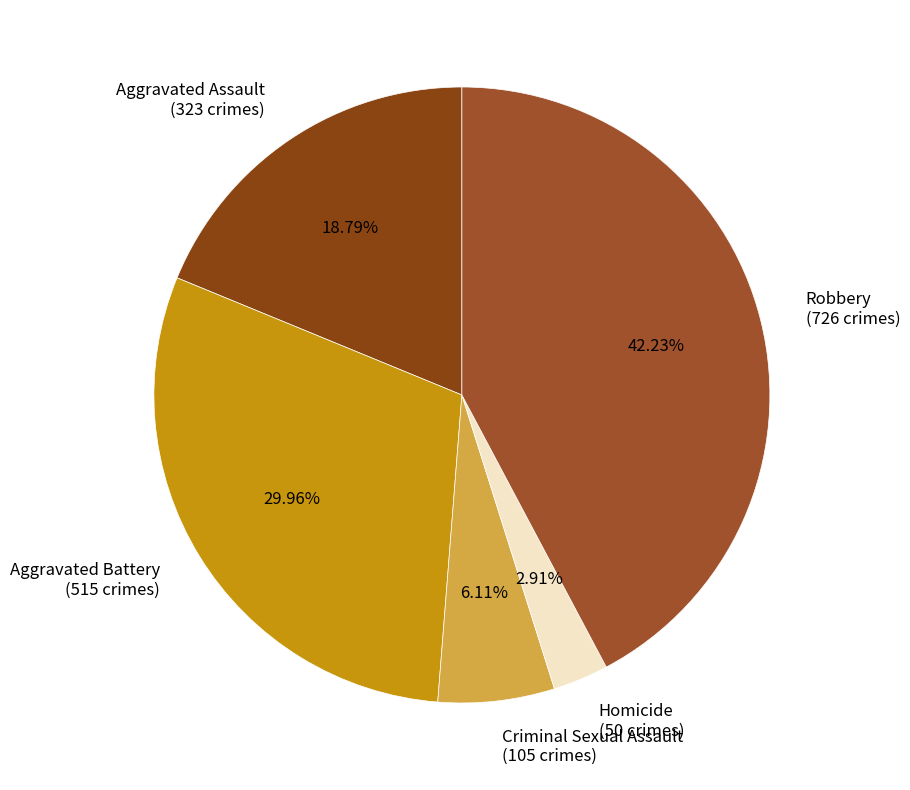

What is the smallest slice in the pie chart?

Homicide